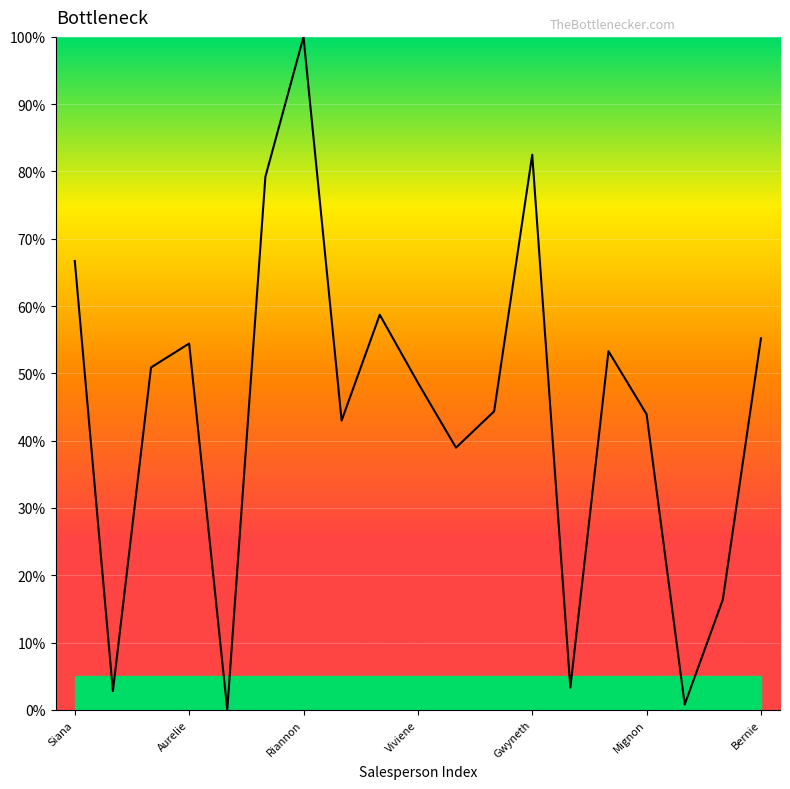

What is the greatest value displayed?

100.0